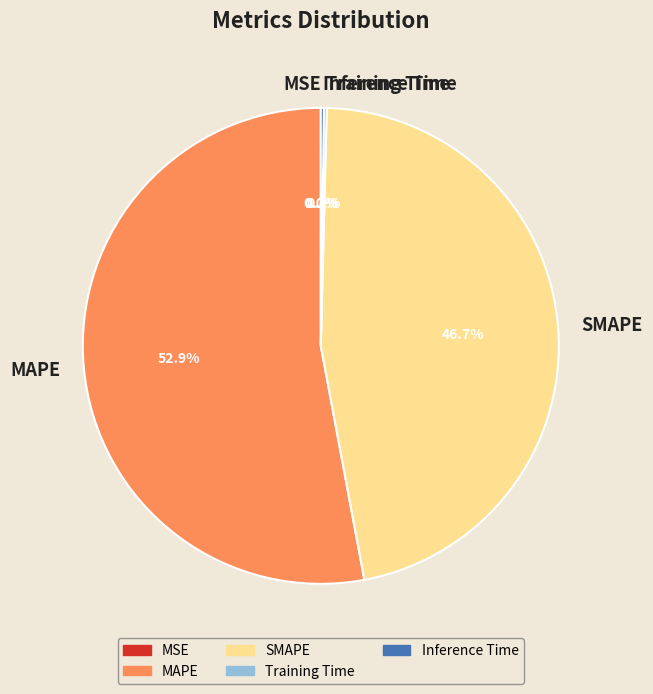

Is there any slice that represents more than half of the pie?

Yes